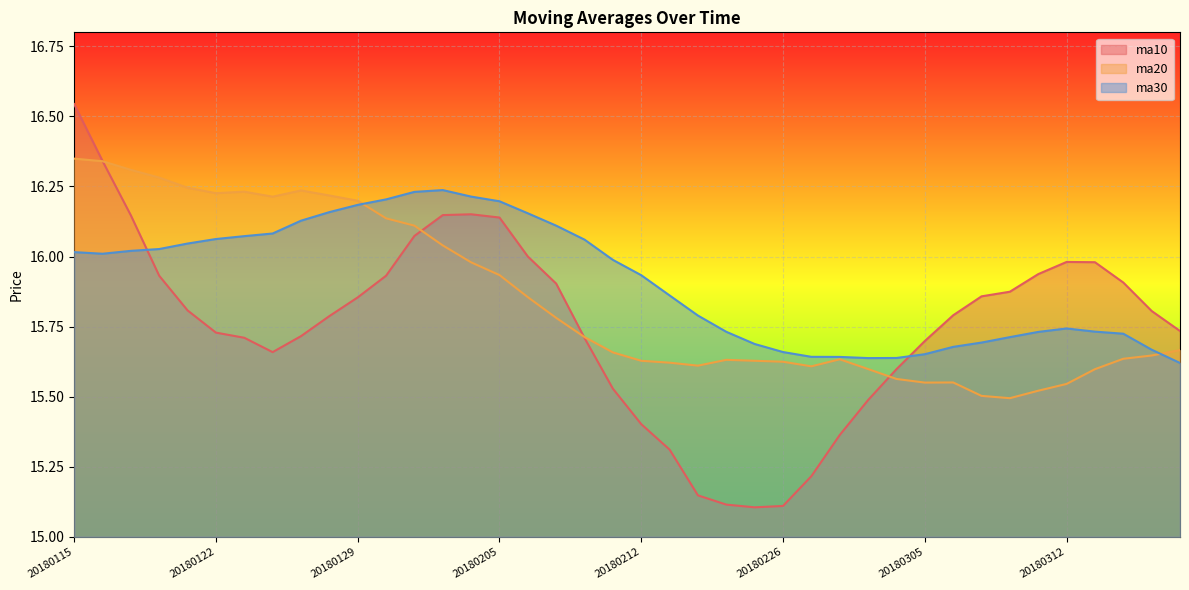

What is the average value of the ma30 series?

15.9